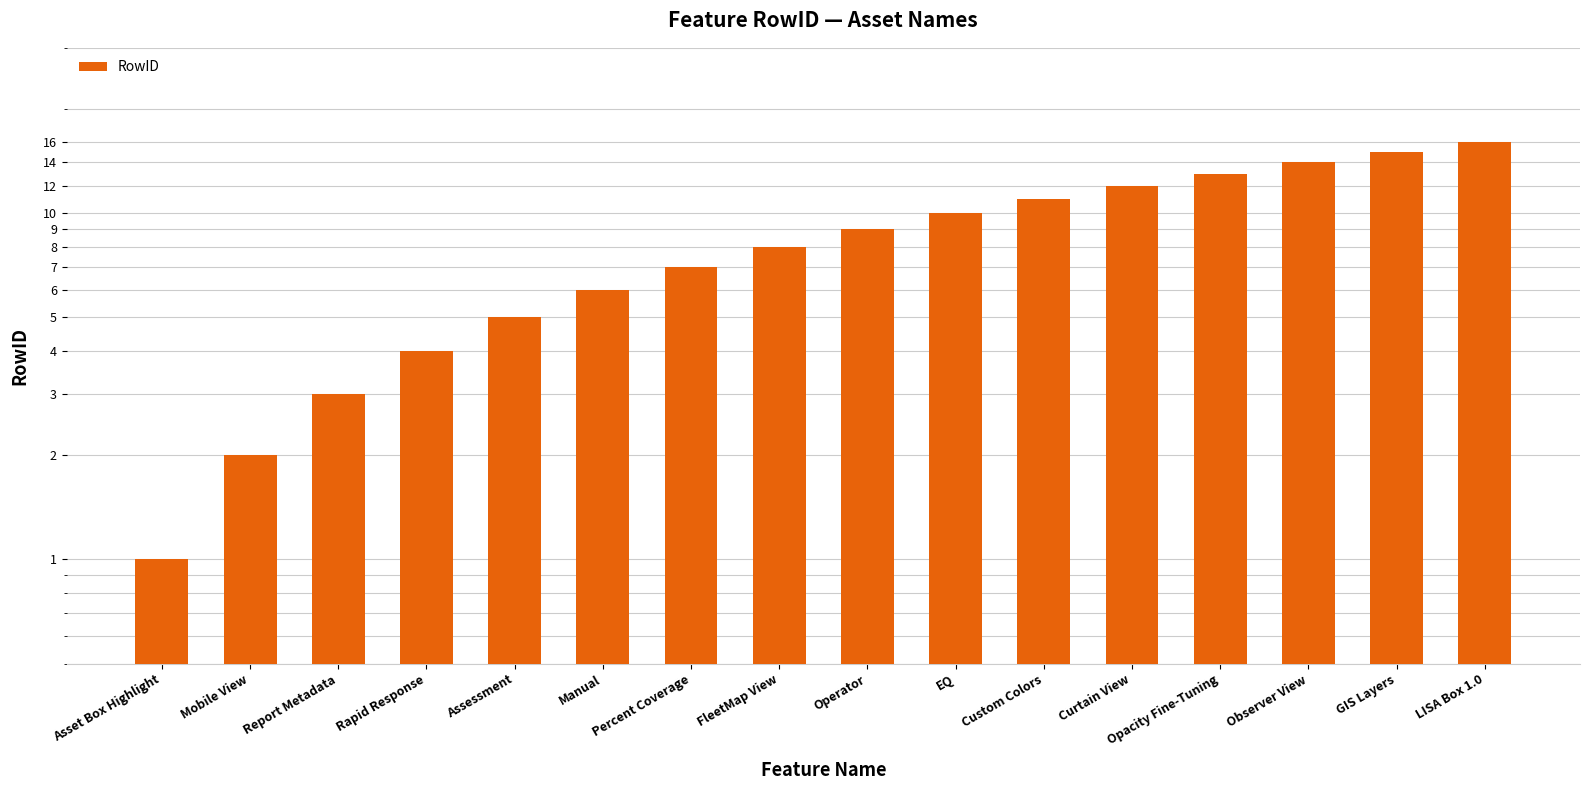

List the labels in order of value, largest first.

LISA Box 1.0, GIS Layers, Observer View, Opacity Fine-Tuning, Curtain View, Custom Colors, EQ, Operator, FleetMap View, Percent Coverage, Manual, Assessment, Rapid Response, Report Metadata, Mobile View, Asset Box Highlight